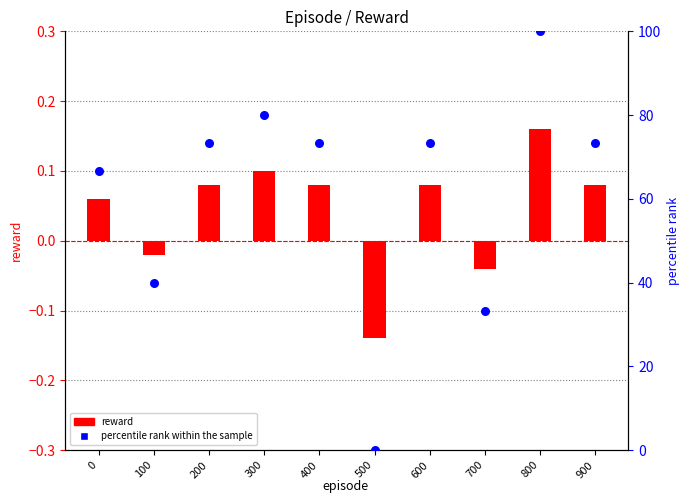

Which series contains the highest Y value?

percentile rank within the sample